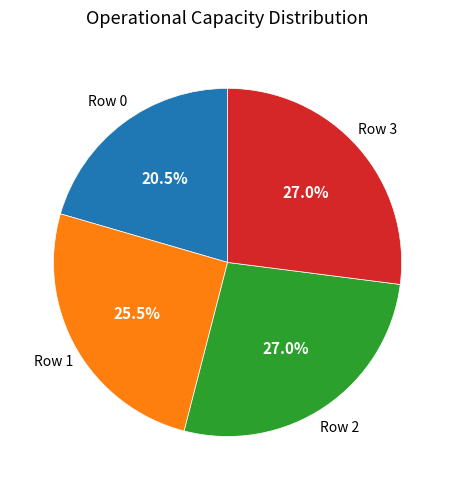

Is there any slice that represents more than half of the pie?

No